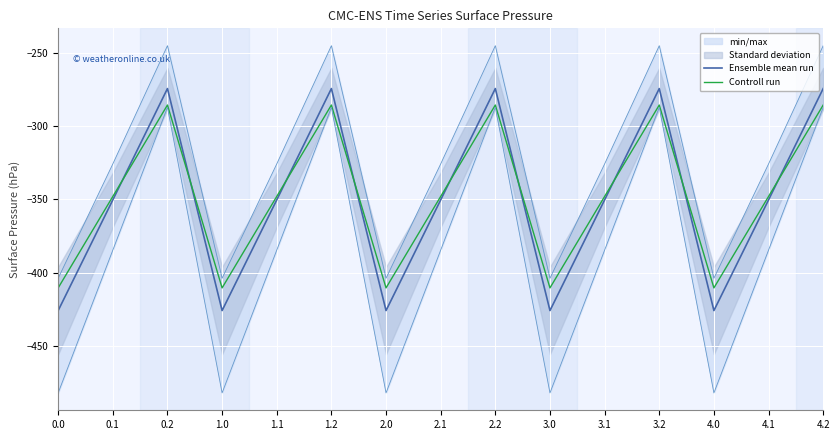

What is the label of the 4th point from the left?

1.0